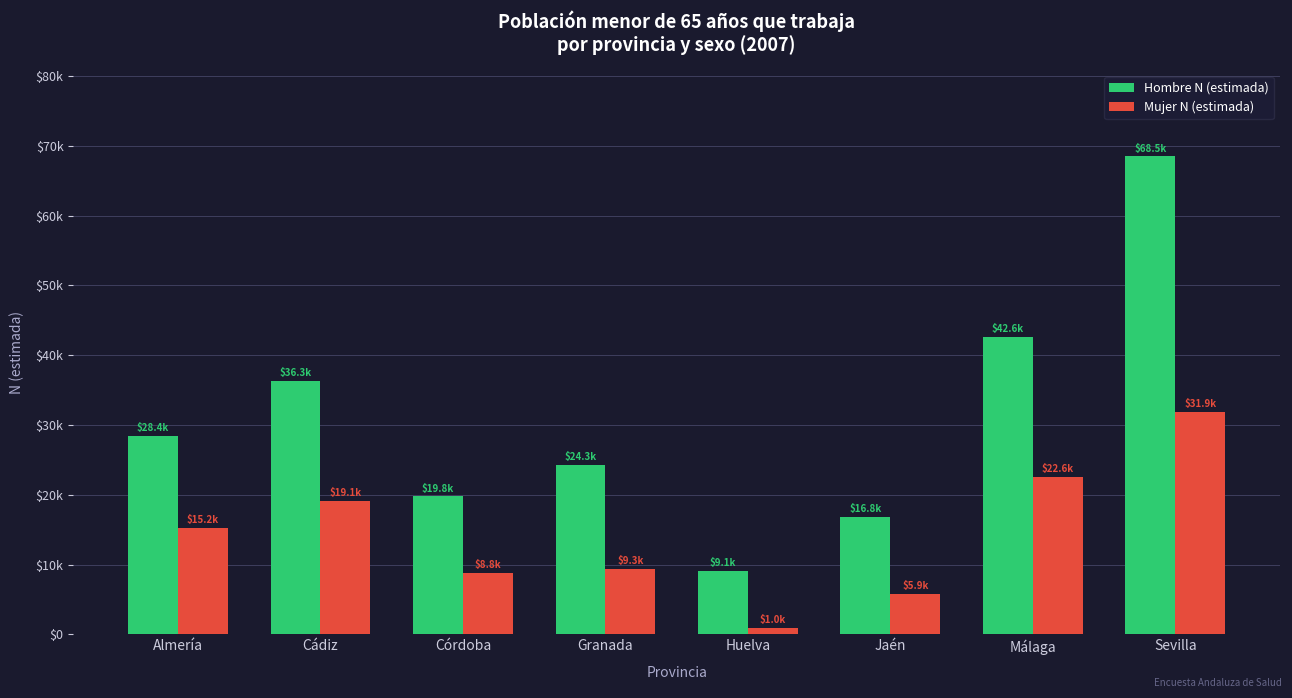

What is the average value of the Mujer N (estimada) series?

14240